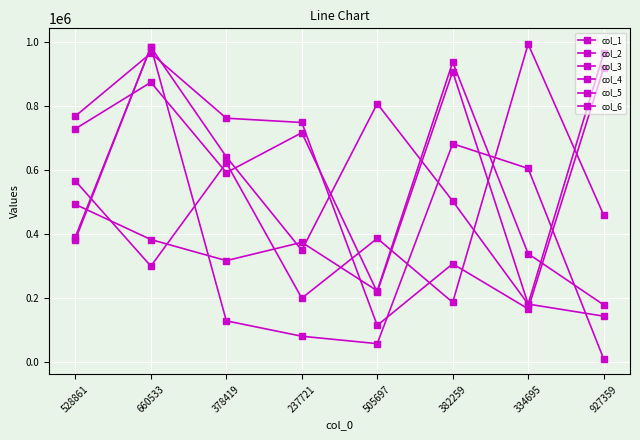

How many values in the col_4 series are below 375128?

4